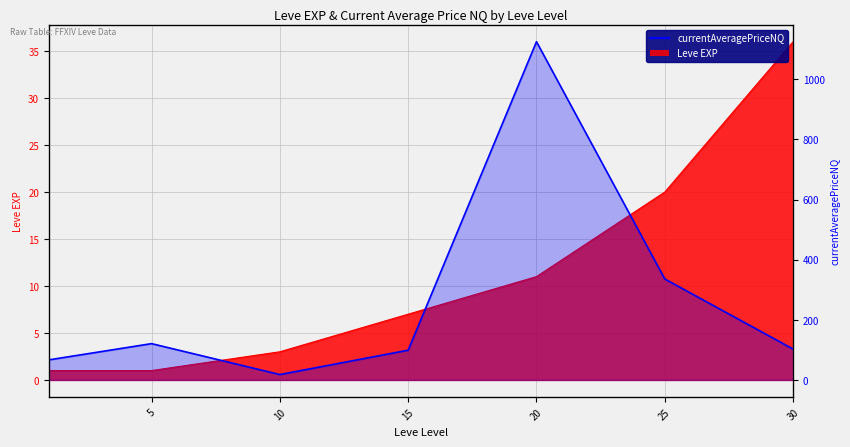

How many values in the Leve EXP series exceed 7?

3